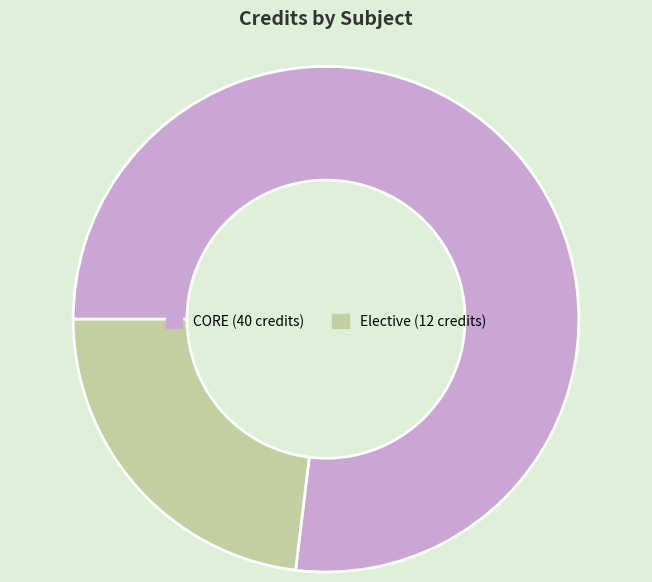

How many segments does this pie chart have?

2